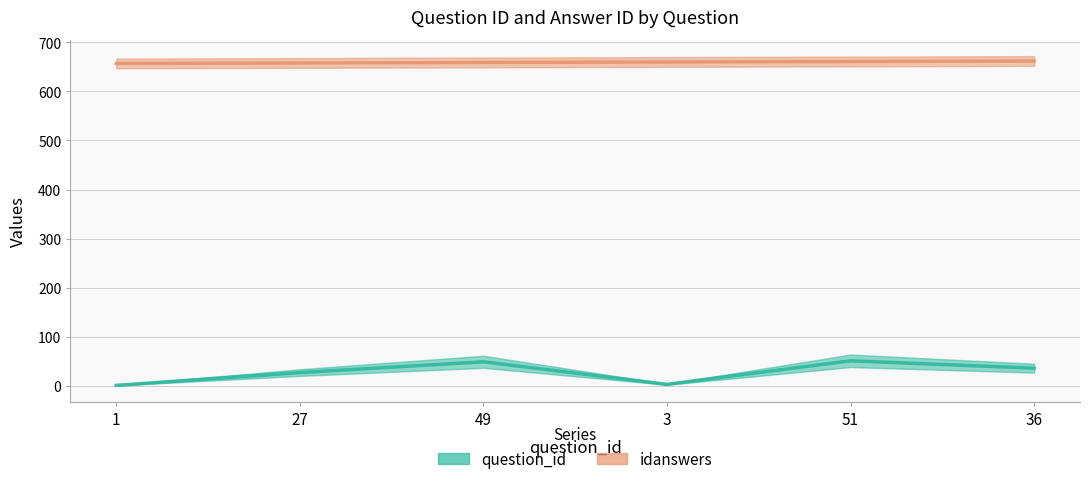

Between 1 and 36, which series saw the biggest shift?

question_id